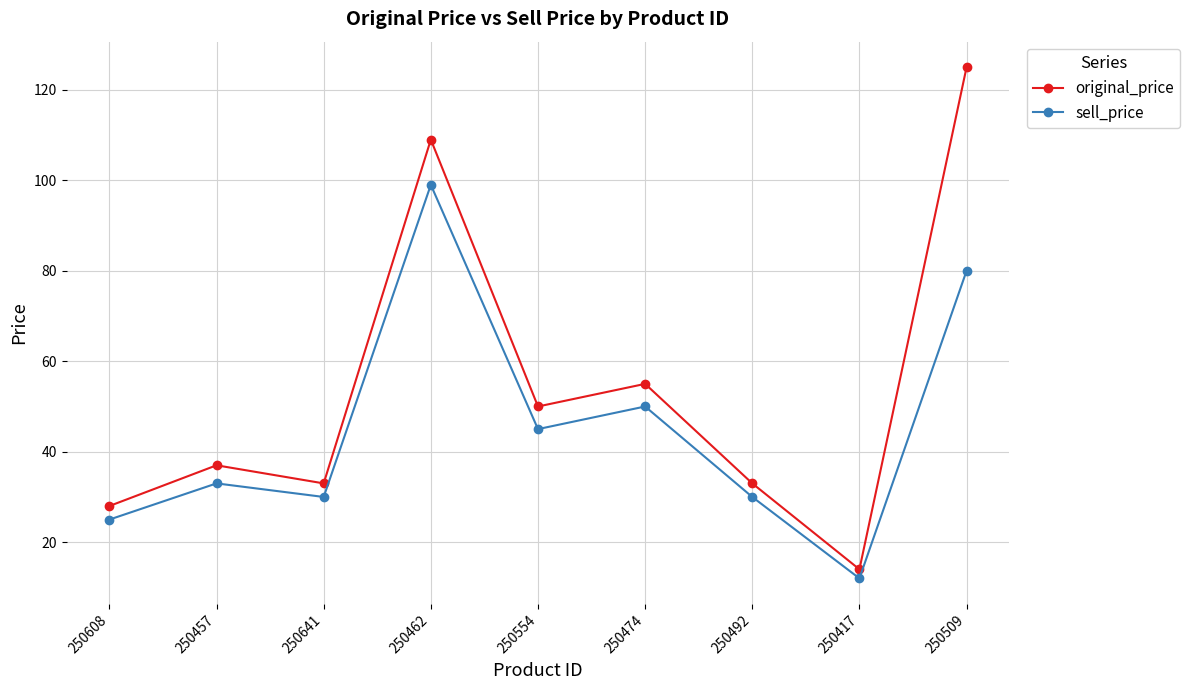

What is the difference between the maximum and minimum values in the sell_price series?

87